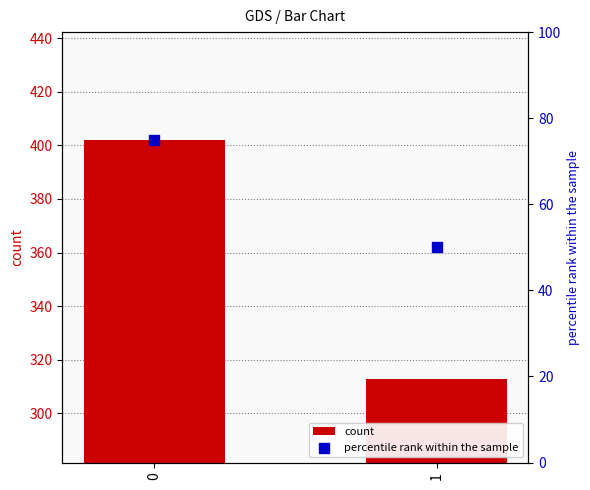

Which series contains the highest Y value?

count